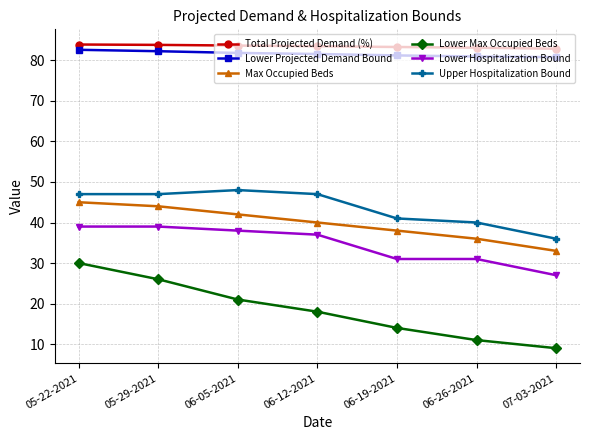

True or false: Lower Max Occupied Beds and Lower Projected Demand Bound intersect in this chart.

False